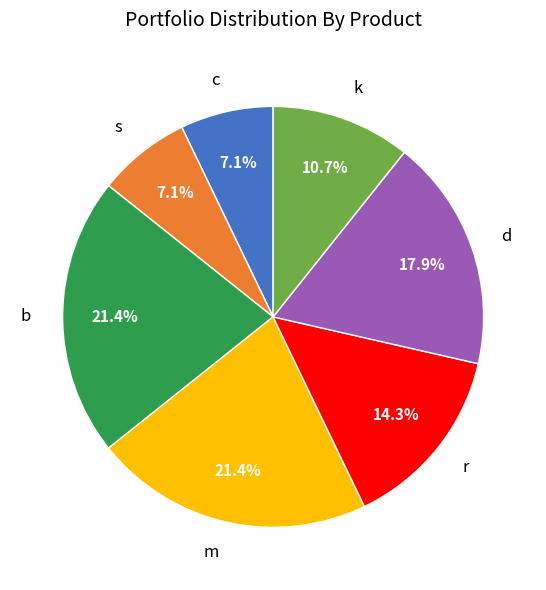

Is there any slice that represents more than half of the pie?

No